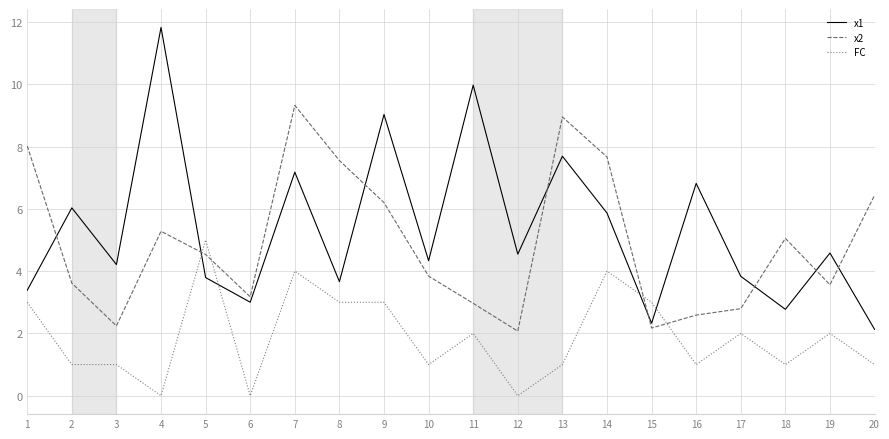

What is the greatest value displayed?

11.8